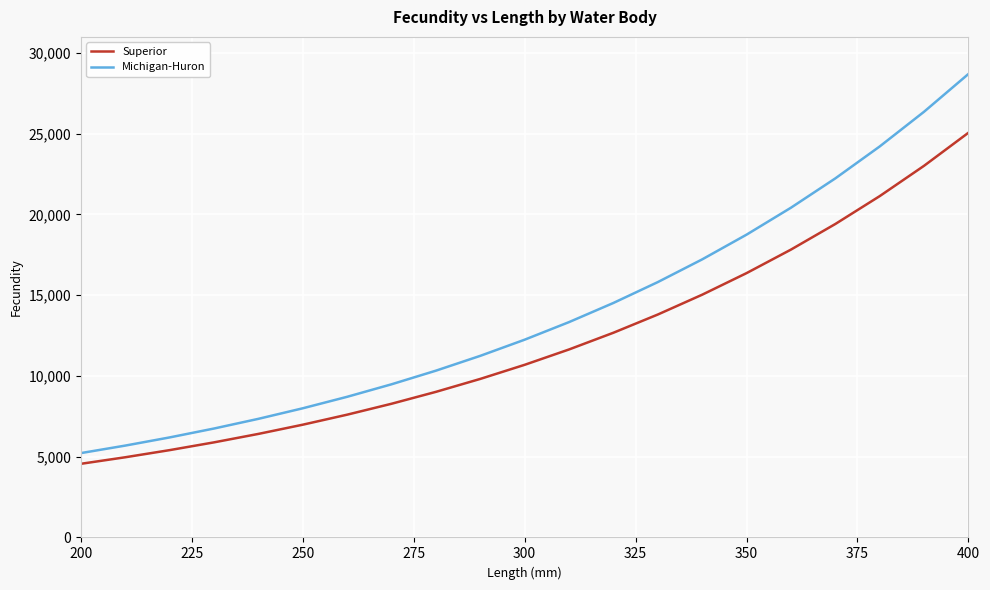

True or false: Superior has more than 1 interior local peaks.

False